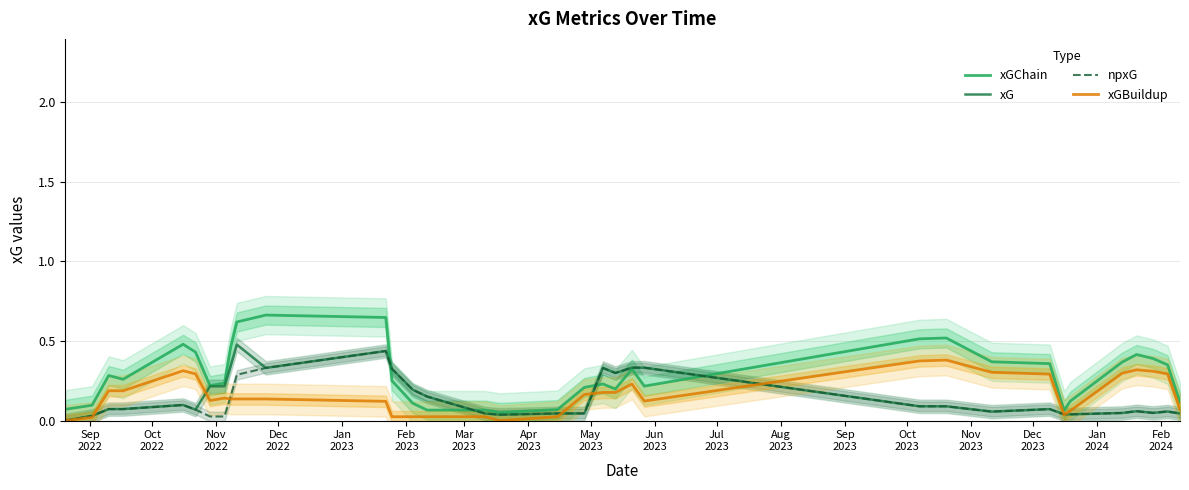

What is the difference between the xG values at Jan
2023 and Sep
2023?

0.2